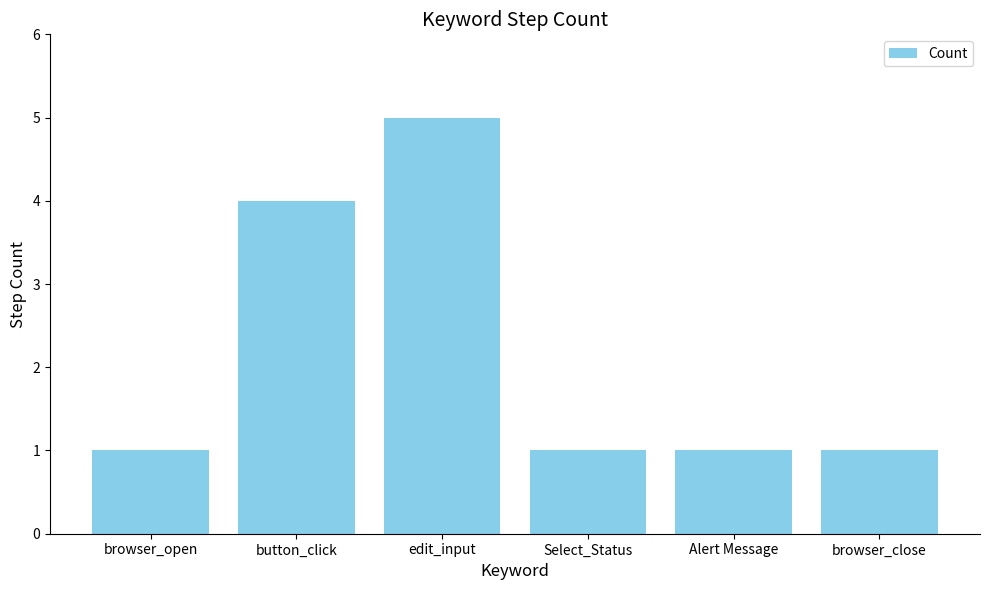

What is the label of the 4th bar from the right?

edit_input